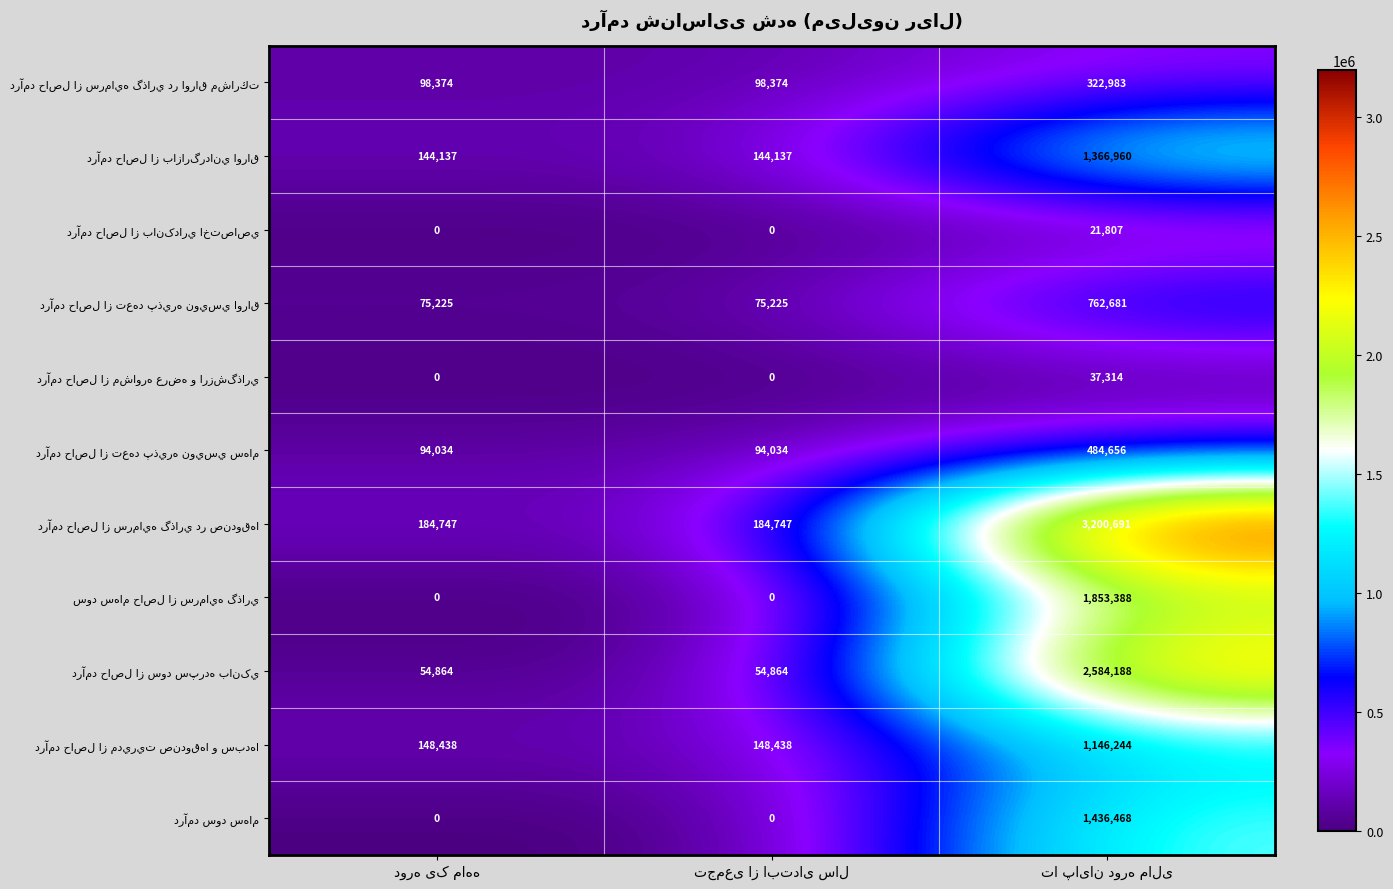

What is the maximum value shown in the chart?

3200691